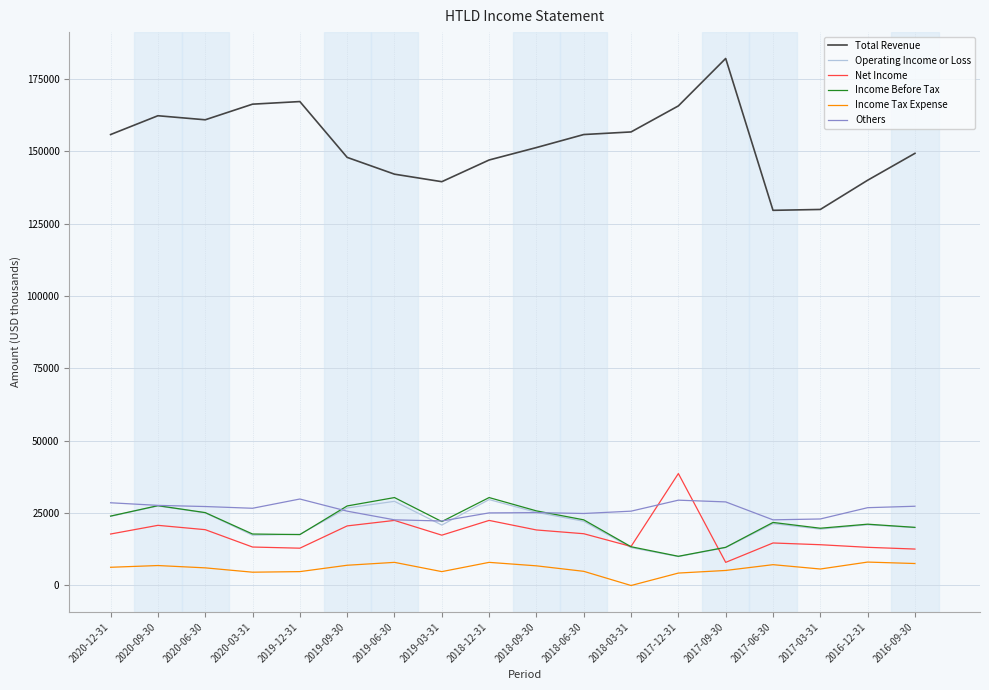

What is the approximate value of Total Revenue at 2019-12-31?

167200